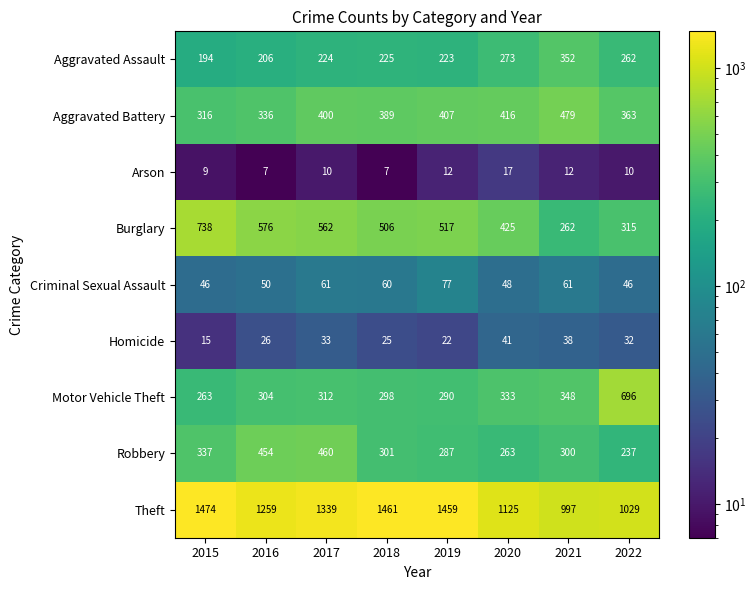

The Arson series shows 12 at 2021. True or false?

True